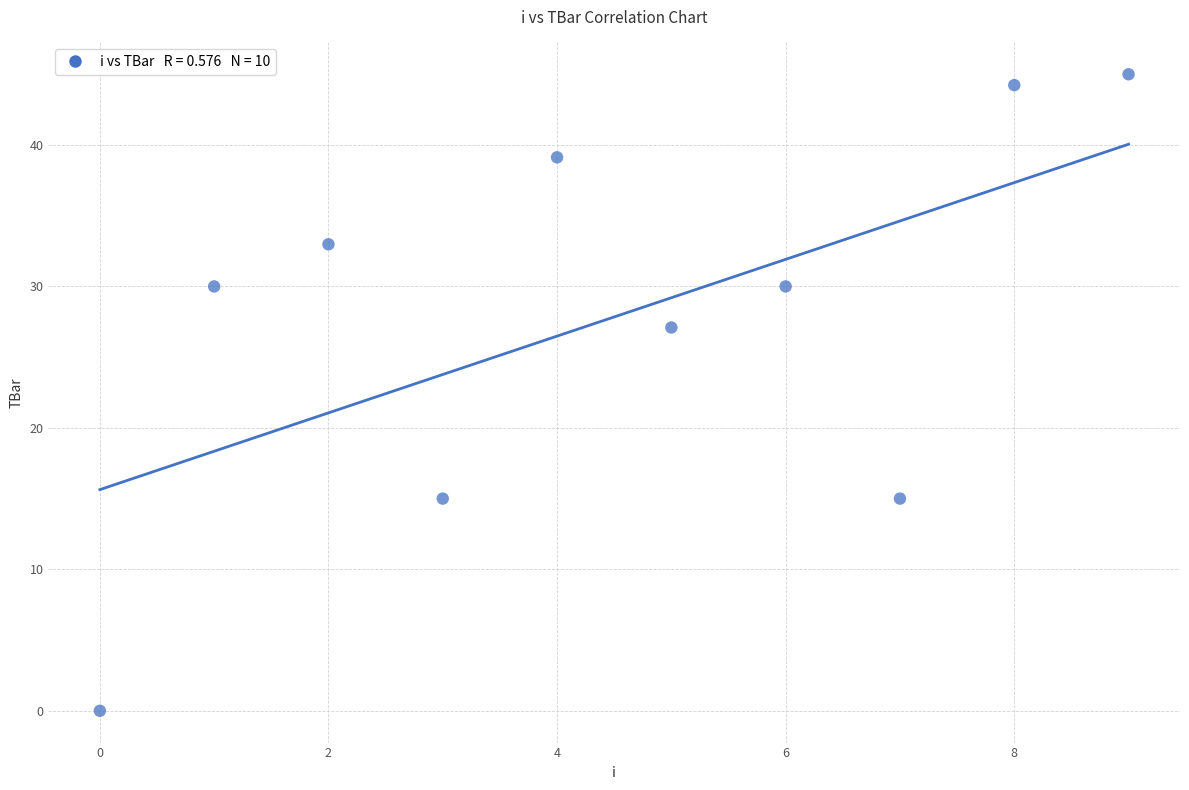

What Y value in the scatter plot is closest to 22?

27.1